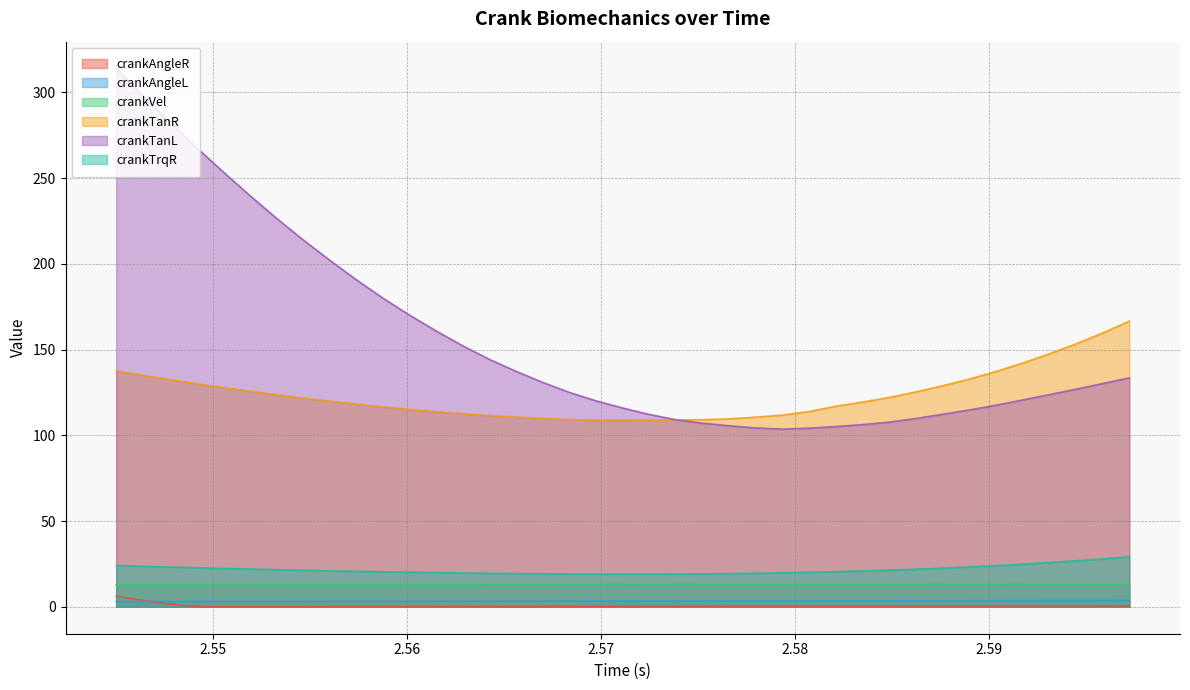

Between 2.5587500000000003 and 2.5505, which is larger?

2.5587500000000003